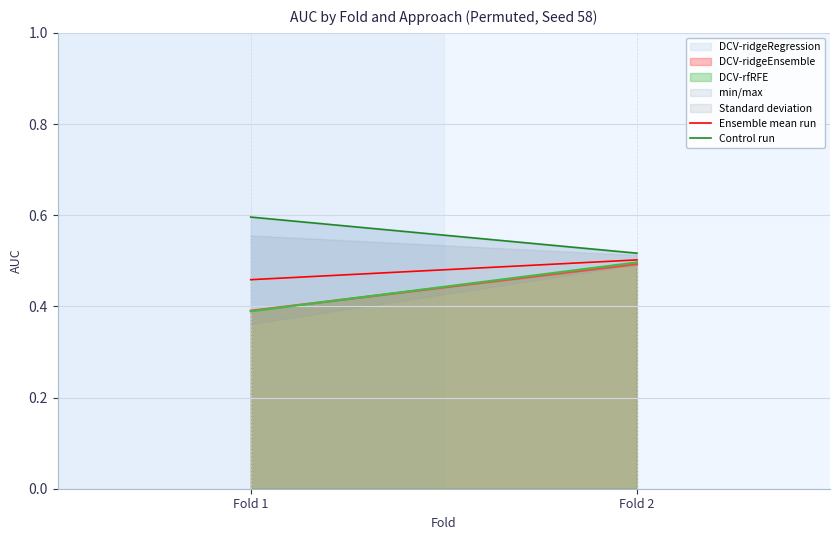

How many lines are shown in the chart?

2